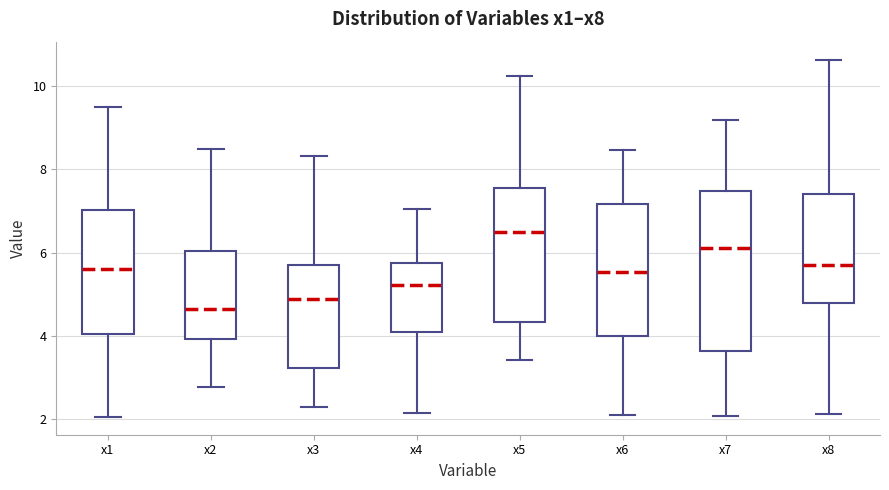

Reading left to right, read every box against the y-axis: the position of its median line, the range the box covers, and the ends of its whiskers. The values are not printed on the chart, so give them approximately, as read against the axis.

x1: median 5.6, box 4.0 to 7.0, whiskers 2.0 to 9.6
x2: median 4.6, box 4.0 to 6.0, whiskers 2.8 to 8.4
x3: median 4.8, box 3.2 to 5.6, whiskers 2.2 to 8.4
x4: median 5.2, box 4.2 to 5.8, whiskers 2.2 to 7.0
x5: median 6.6, box 4.4 to 7.6, whiskers 3.4 to 10.2
x6: median 5.6, box 4.0 to 7.2, whiskers 2.0 to 8.4
x7: median 6.2, box 3.6 to 7.4, whiskers 2.0 to 9.2
x8: median 5.6, box 4.8 to 7.4, whiskers 2.2 to 10.6